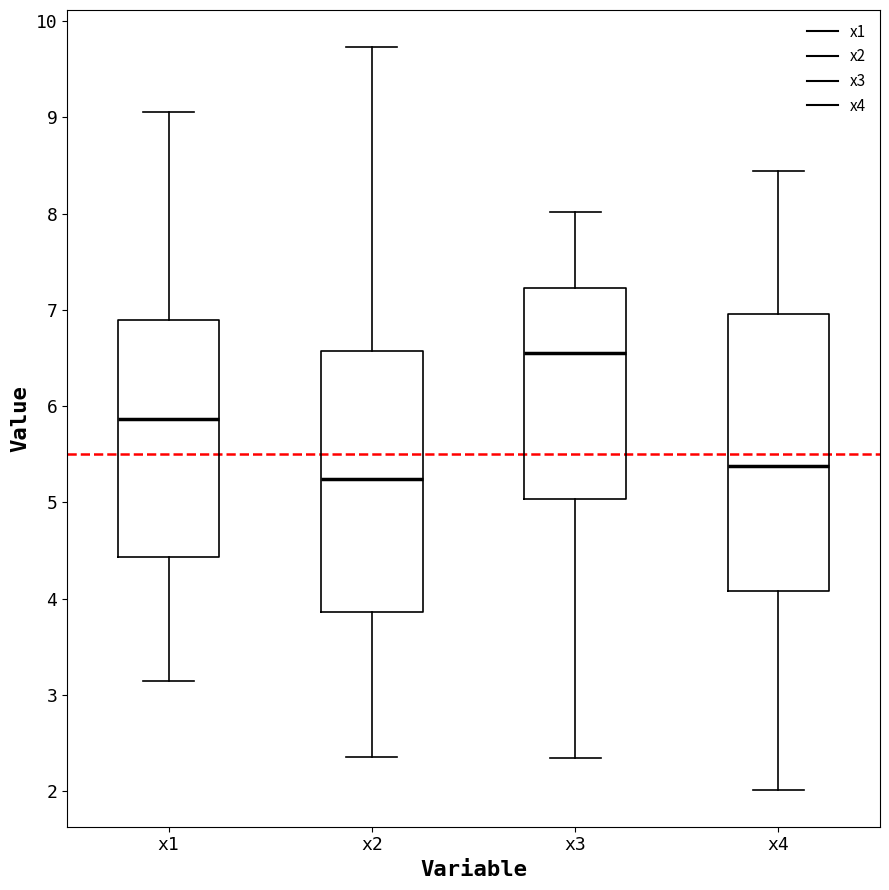

Which box has the highest median line?

x3